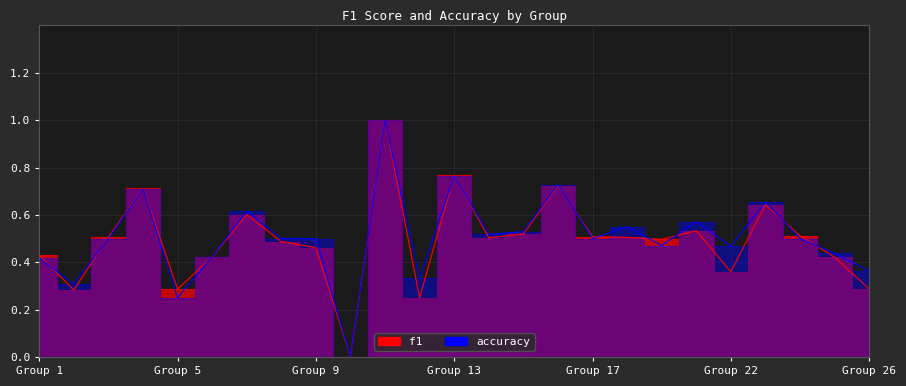

What is the difference between the maximum and minimum values in the accuracy series?

1.0